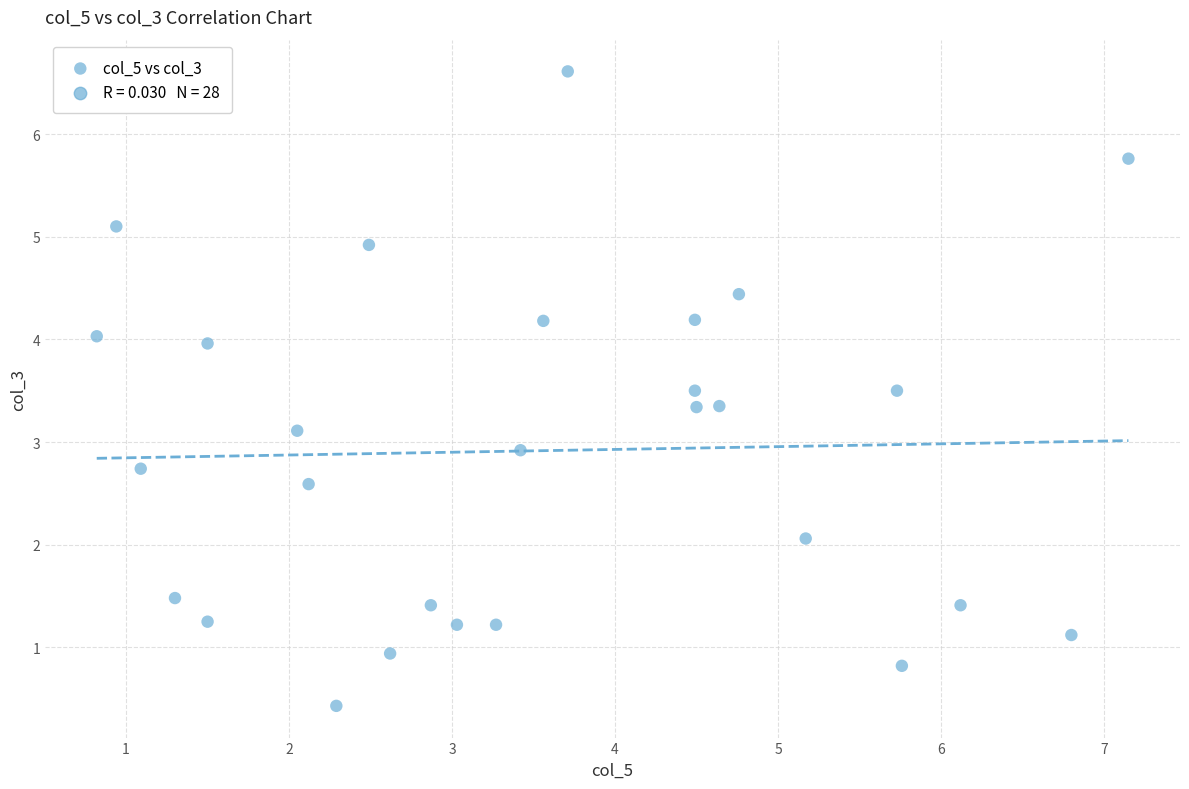

What is the range of X values (max minus min)?

6.3